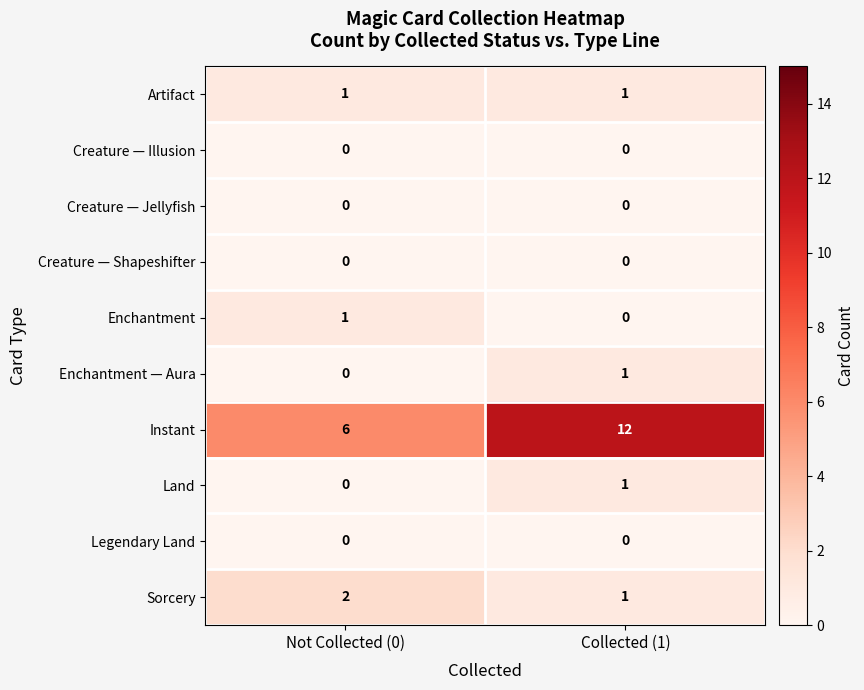

How many categories are shown in the chart?

2